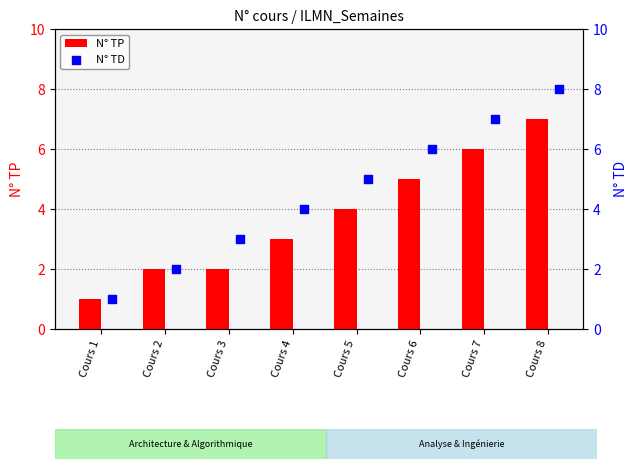

What are all the series names shown in the legend?

N° TP, N° TD